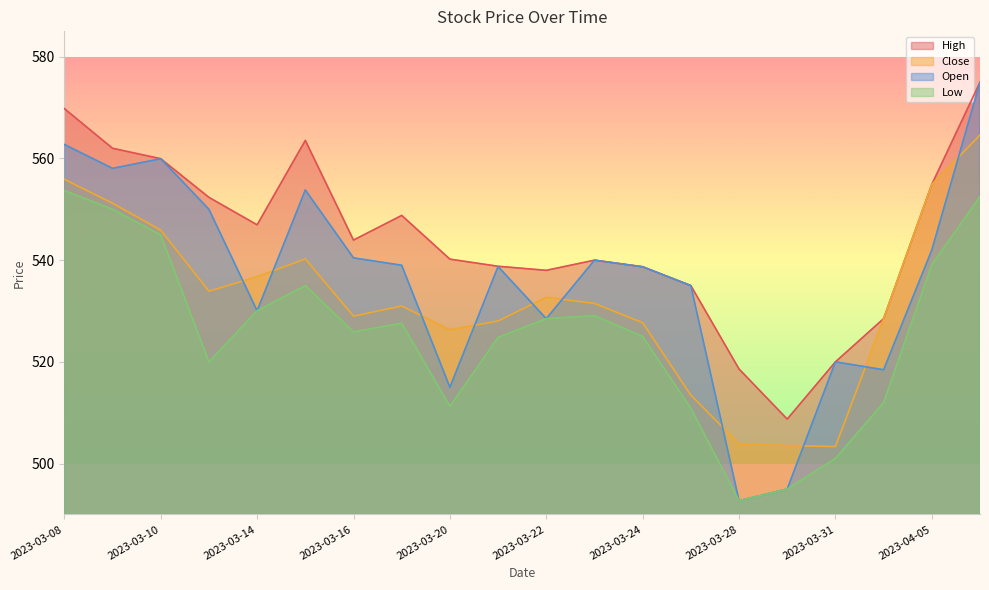

Which series has the largest total across all categories?

High